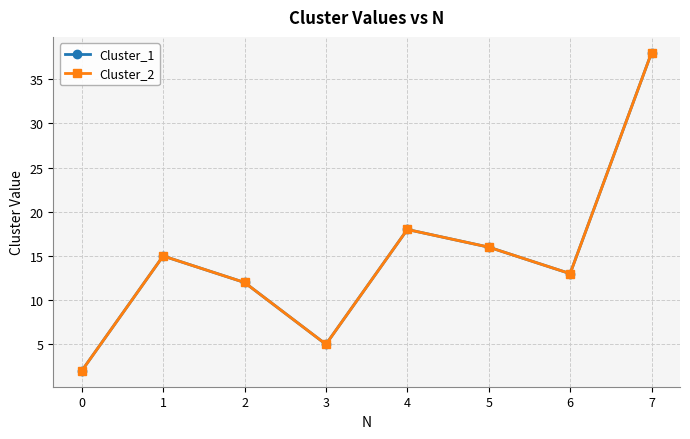

Is this an area chart (filled region under the line)?

No